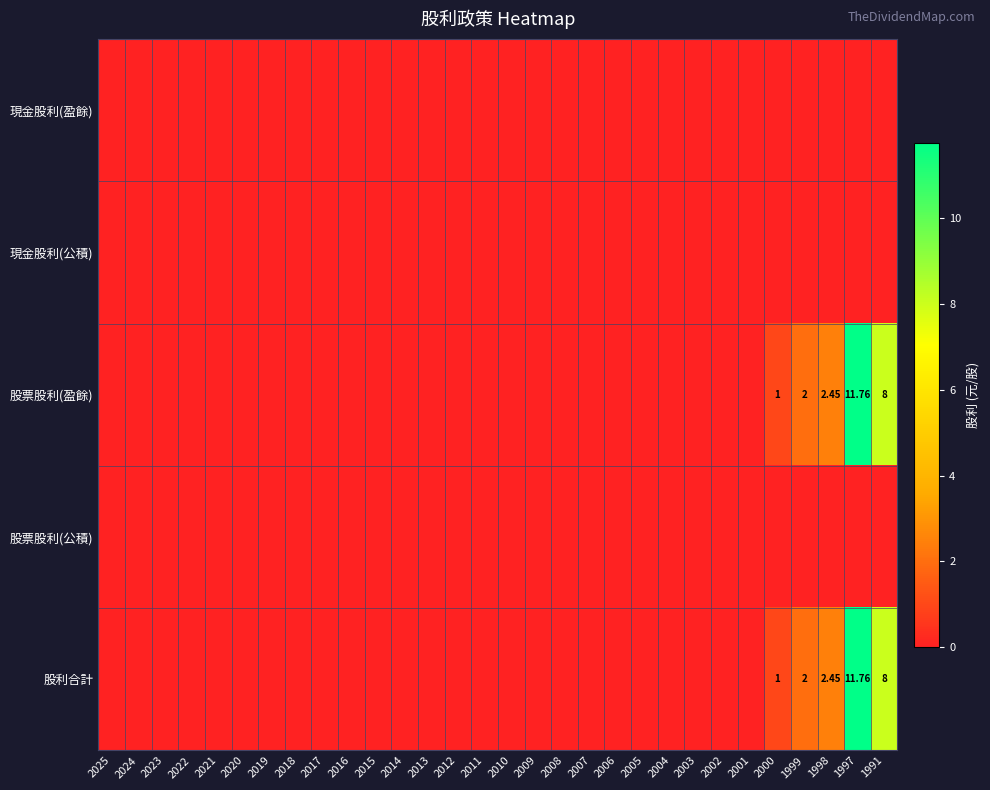

Which series has the widest spread of values?

股票股利(盈餘)